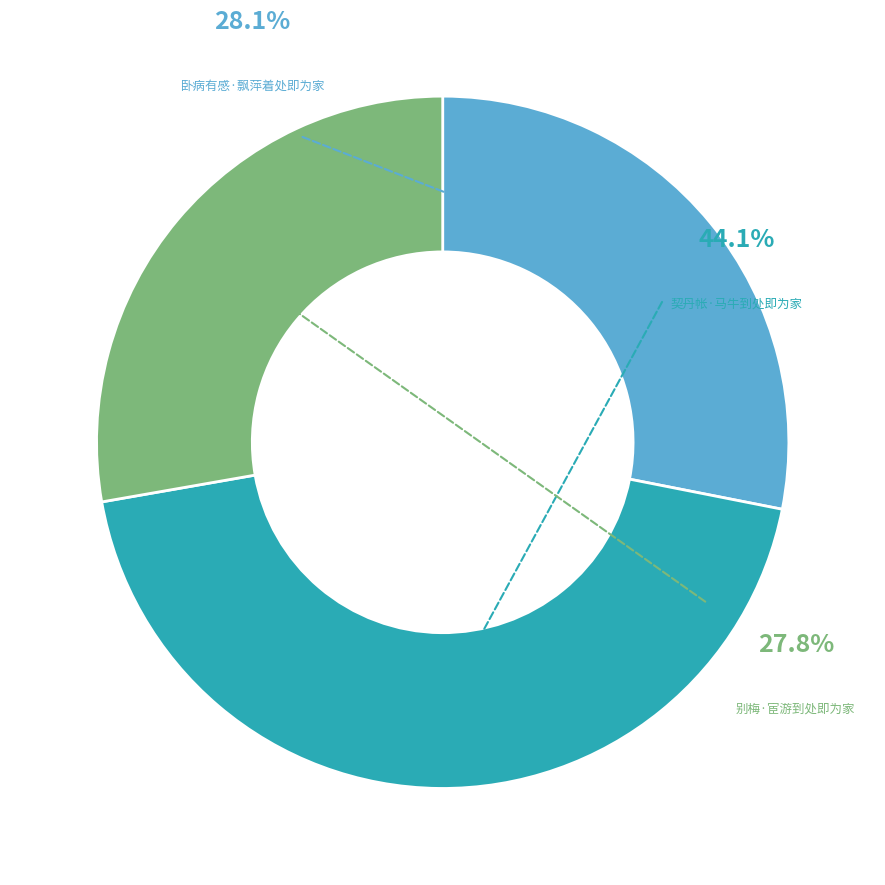

What percentage is the 别梅·宦游到处即为家 slice, to the nearest percent?

28%